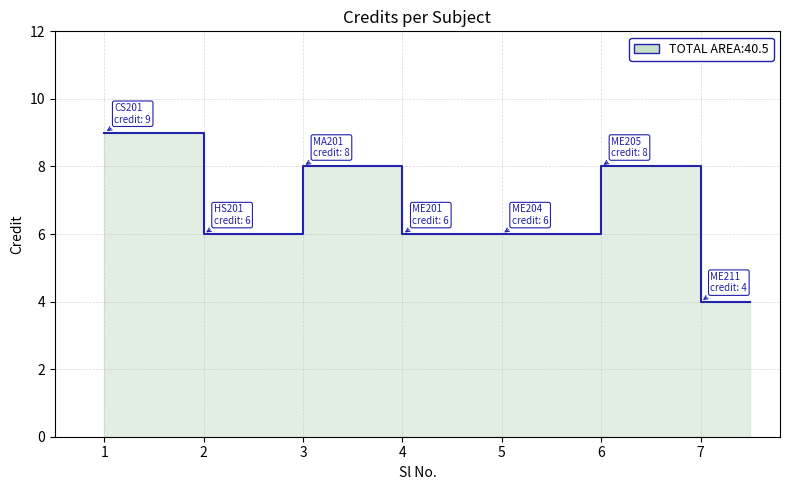

Rank the categories by value from highest to lowest.

1, 3, 6, 2, 4, 5, 7